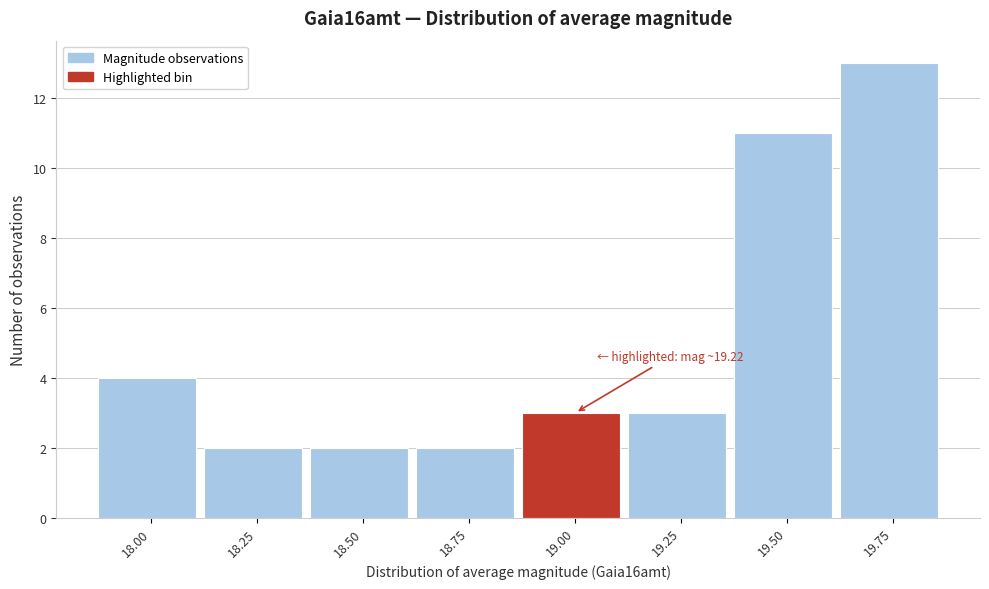

Reading left to right, transcribe all the data shown in this chart.

4	2	2	2	3	3	11	13